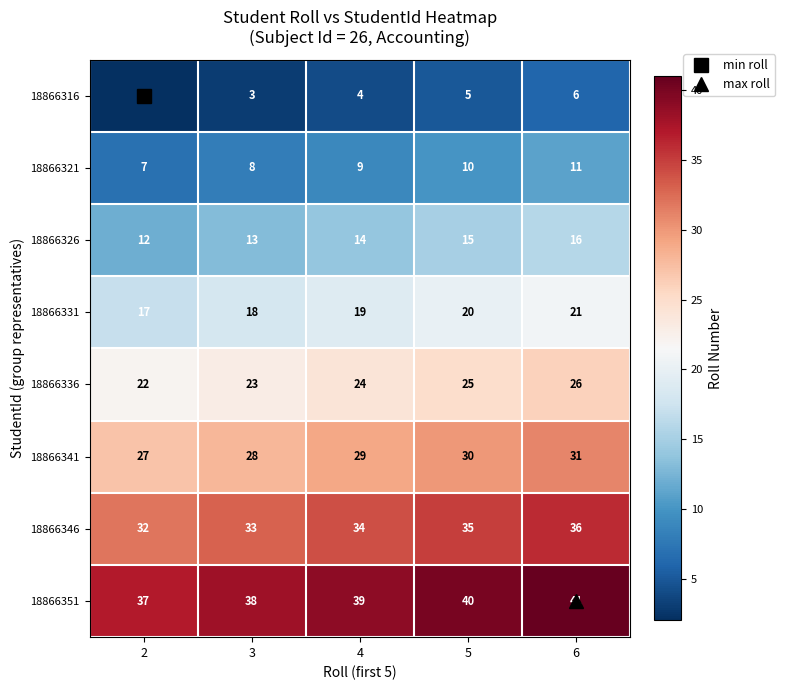

What is the difference between the highest and lowest values at 3?

35